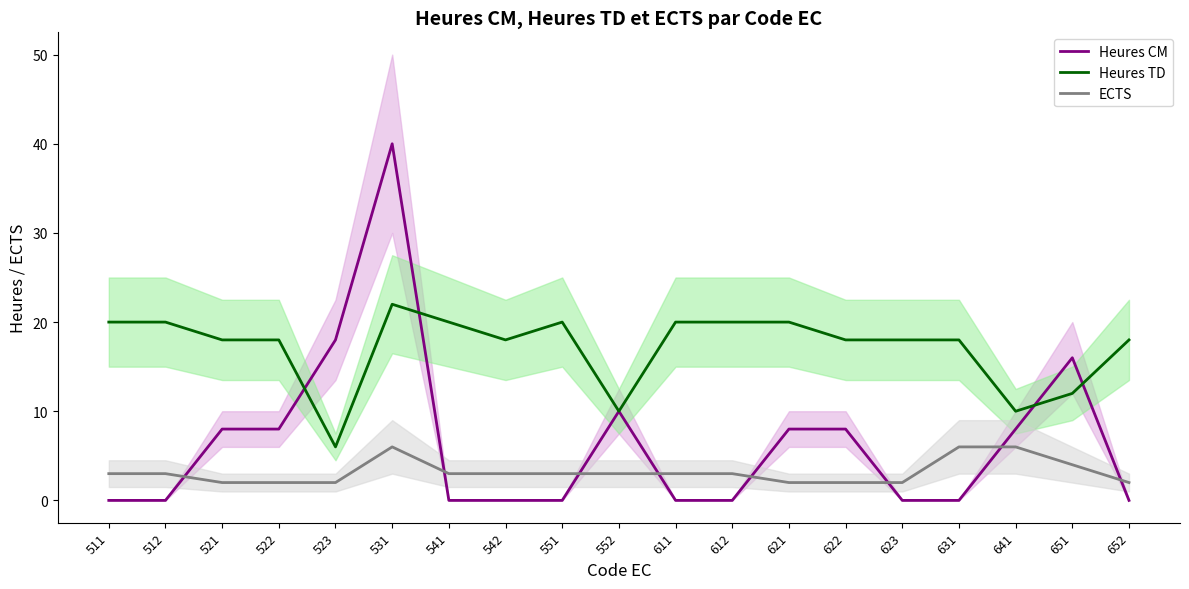

Which label corresponds to the largest value in the chart?

531